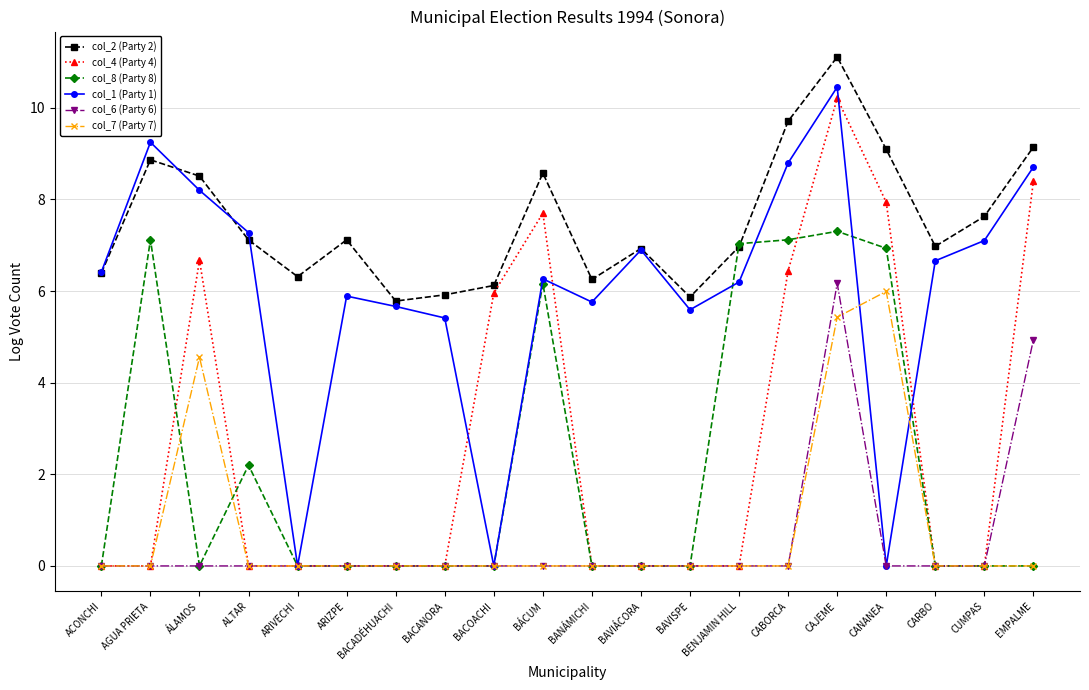

What is the value of the col_2 (Party 2) point at the 11th from the left?

6.3